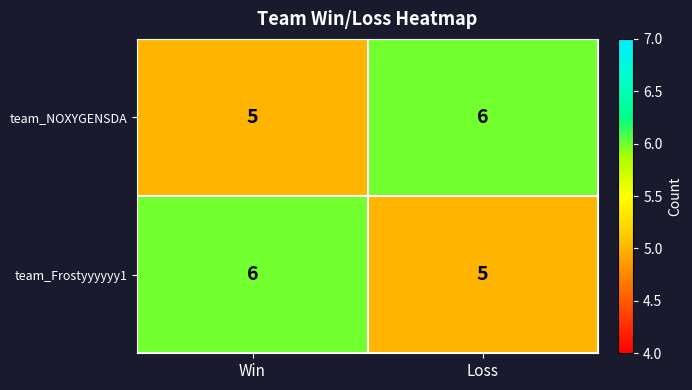

Reading left to right, list all the values displayed in this chart.

team_NOXYGENSDA: 5	6
team_Frostyyyyyy1: 6	5